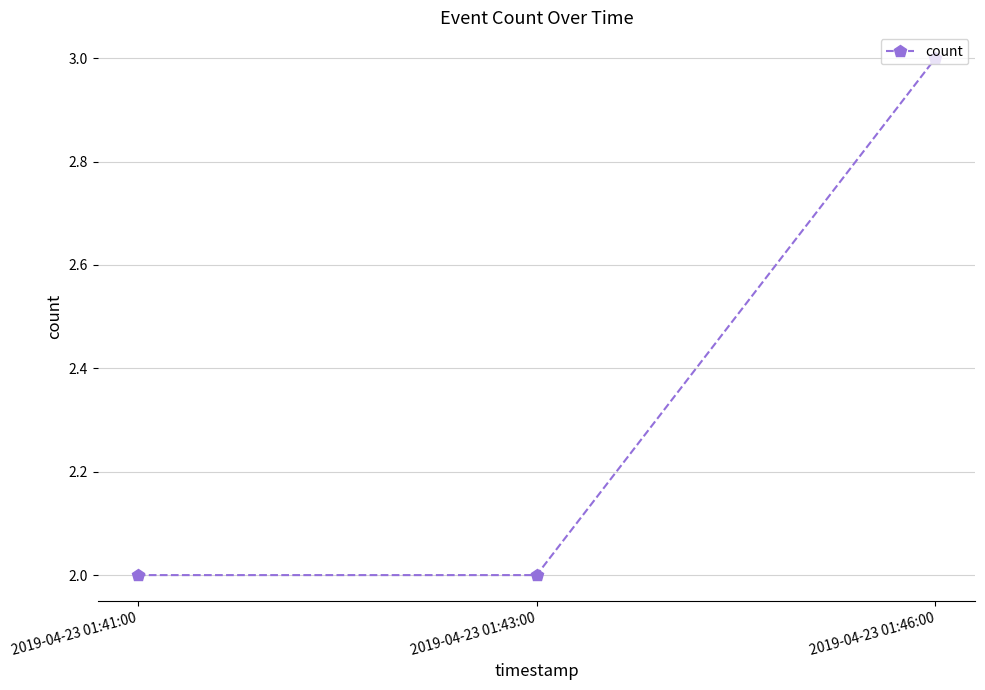

Reading left to right, transcribe all the data shown in this chart.

2019-04-23 01:41:00=2	2019-04-23 01:43:00=2	2019-04-23 01:46:00=3